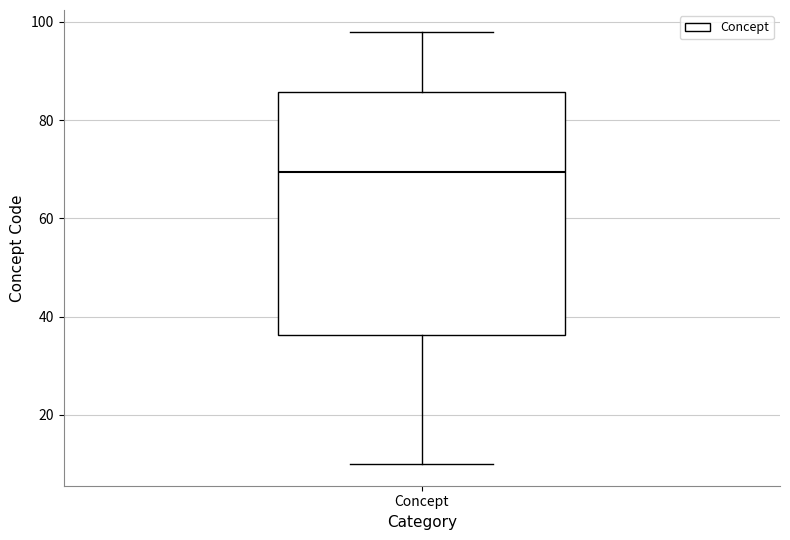

Where does the upper whisker of the box for Concept end on the y-axis? The values are not printed on the chart, so give them approximately, as read against the axis.

98